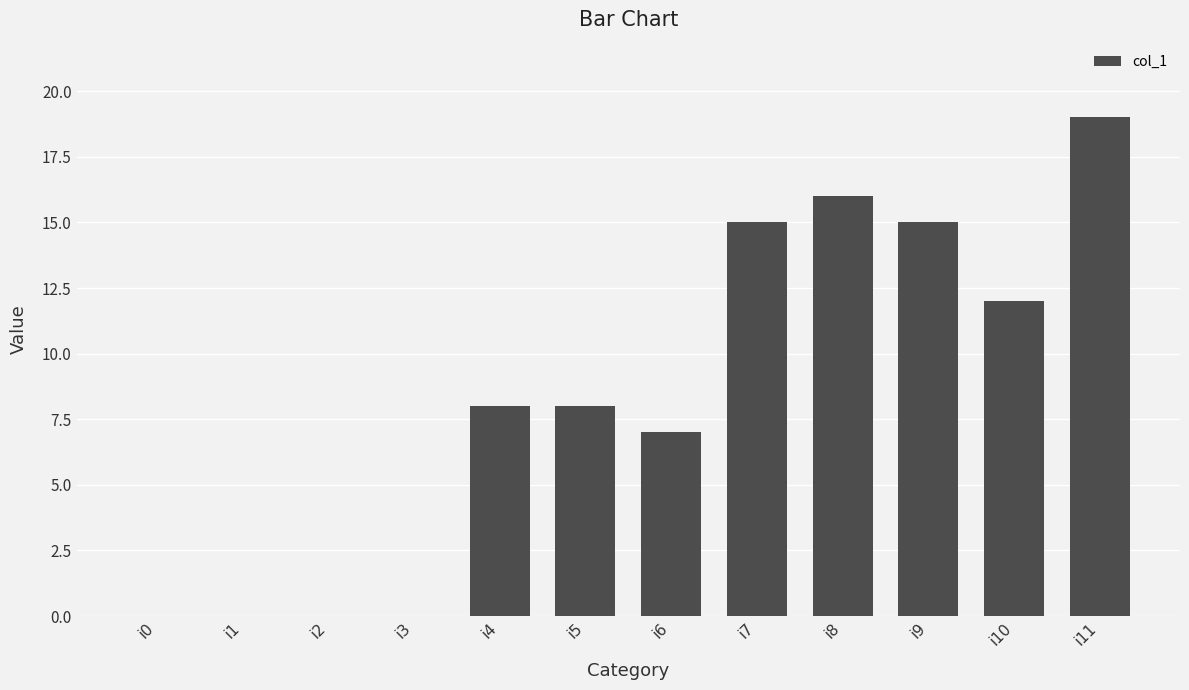

Reading left to right, list all the values displayed in this chart.

0	0	0	0	8	8	7	15	16	15	12	19